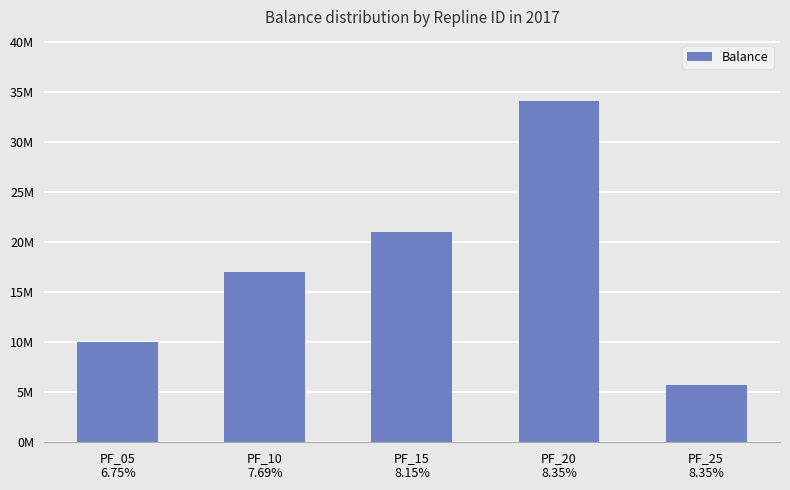

Are the bars horizontal?

No